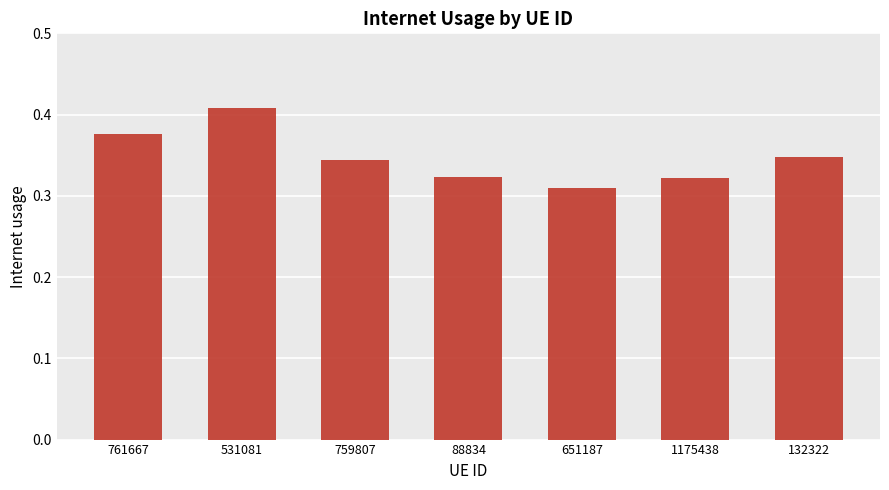

What is the change in value from 531081 to 1175438?

-0.1